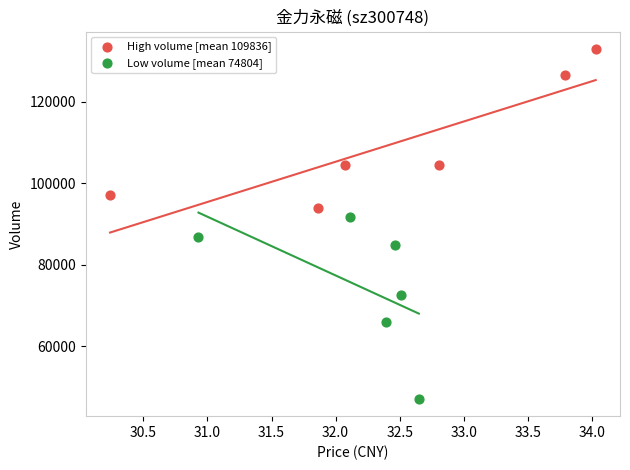

What are all the series names shown in the legend?

High volume [mean 109836], Low volume [mean 74804]